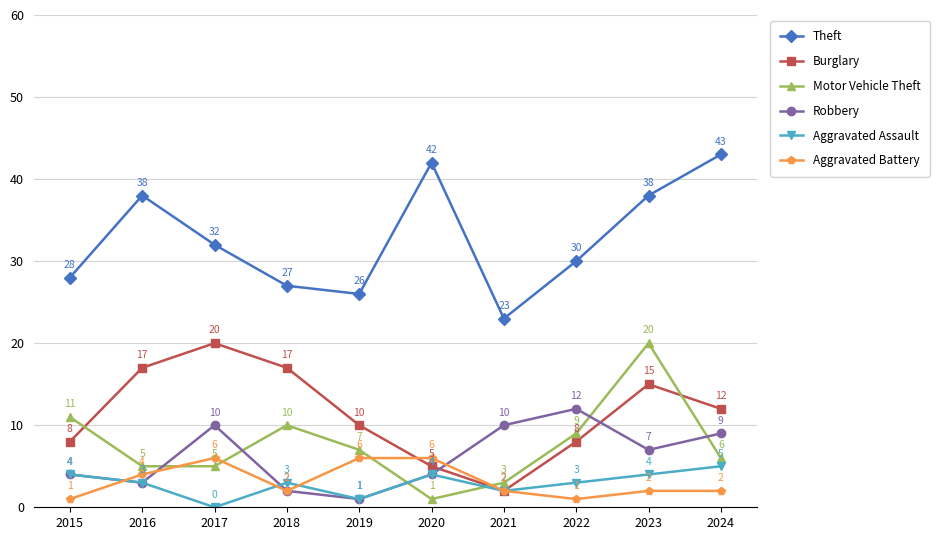

What is the value of the Burglary point at the 9th from the left?

15